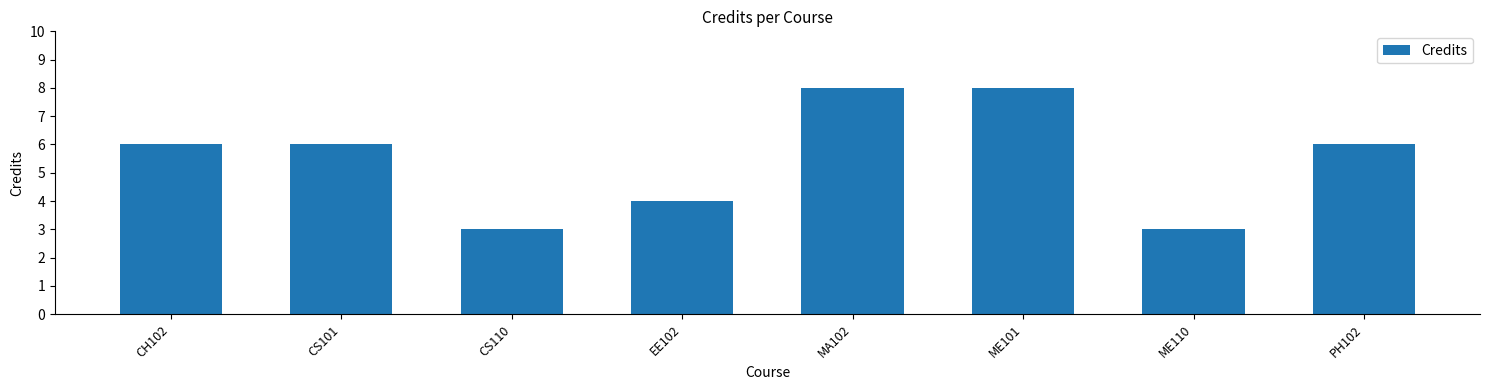

What is the change in value from CH102 to ME101?

+2